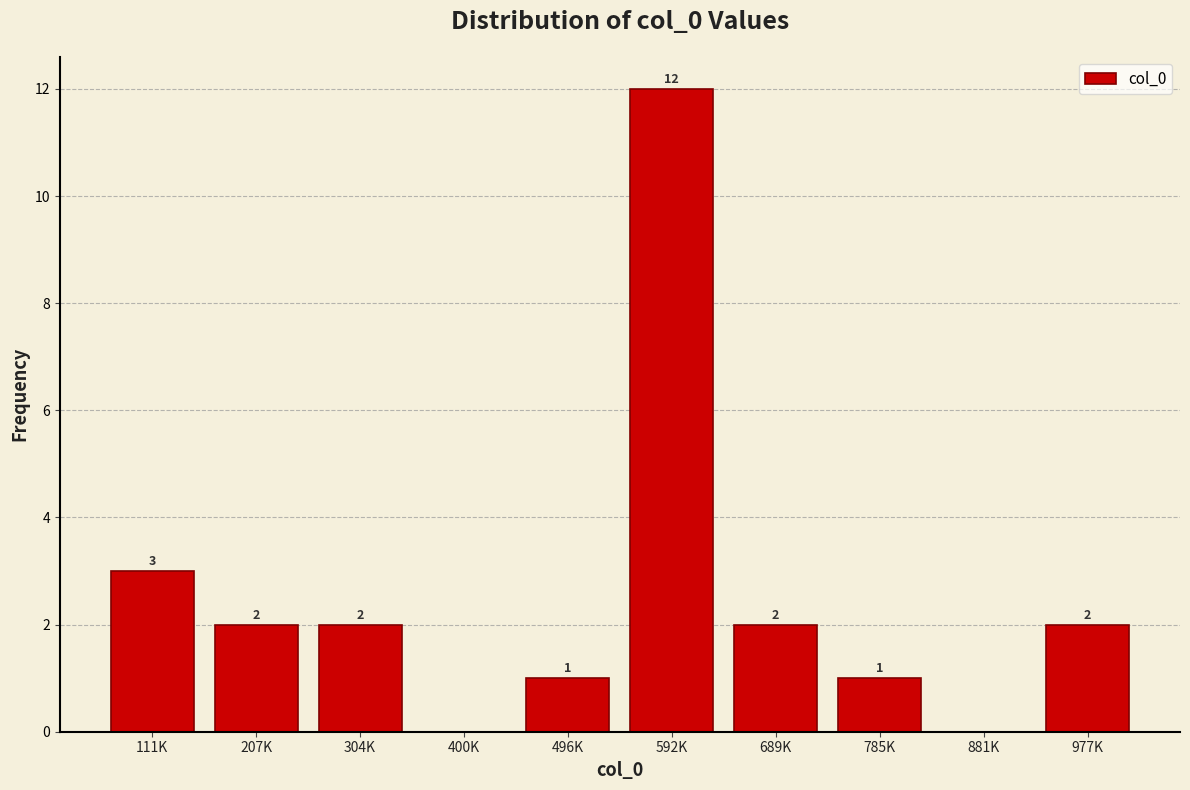

Reading left to right, list all the values displayed in this chart.

111K=3	207K=2	304K=2	400K=0	496K=1	592K=12	689K=2	785K=1	881K=0	977K=2